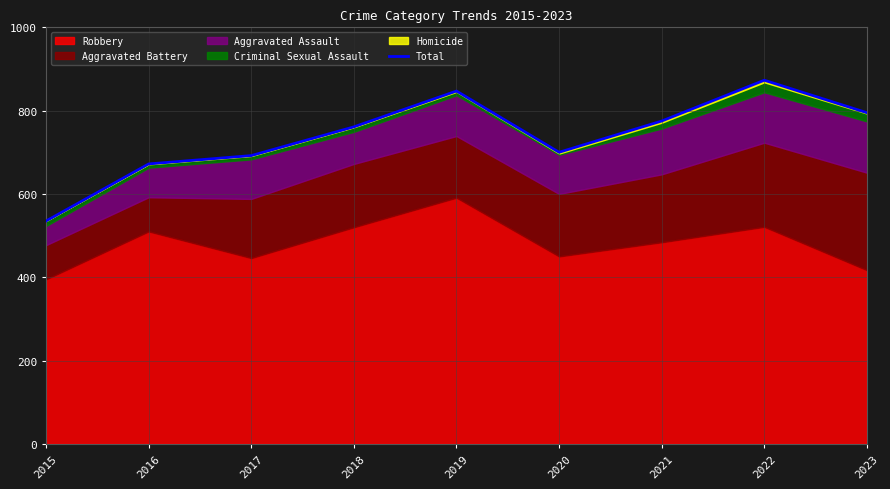

What is the difference between the values at 2015 and 2021?

240